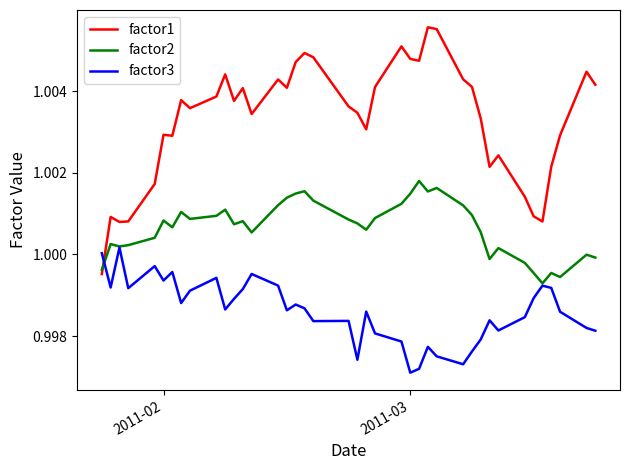

True or false: factor1 has more than 2 points higher than both neighbors.

True